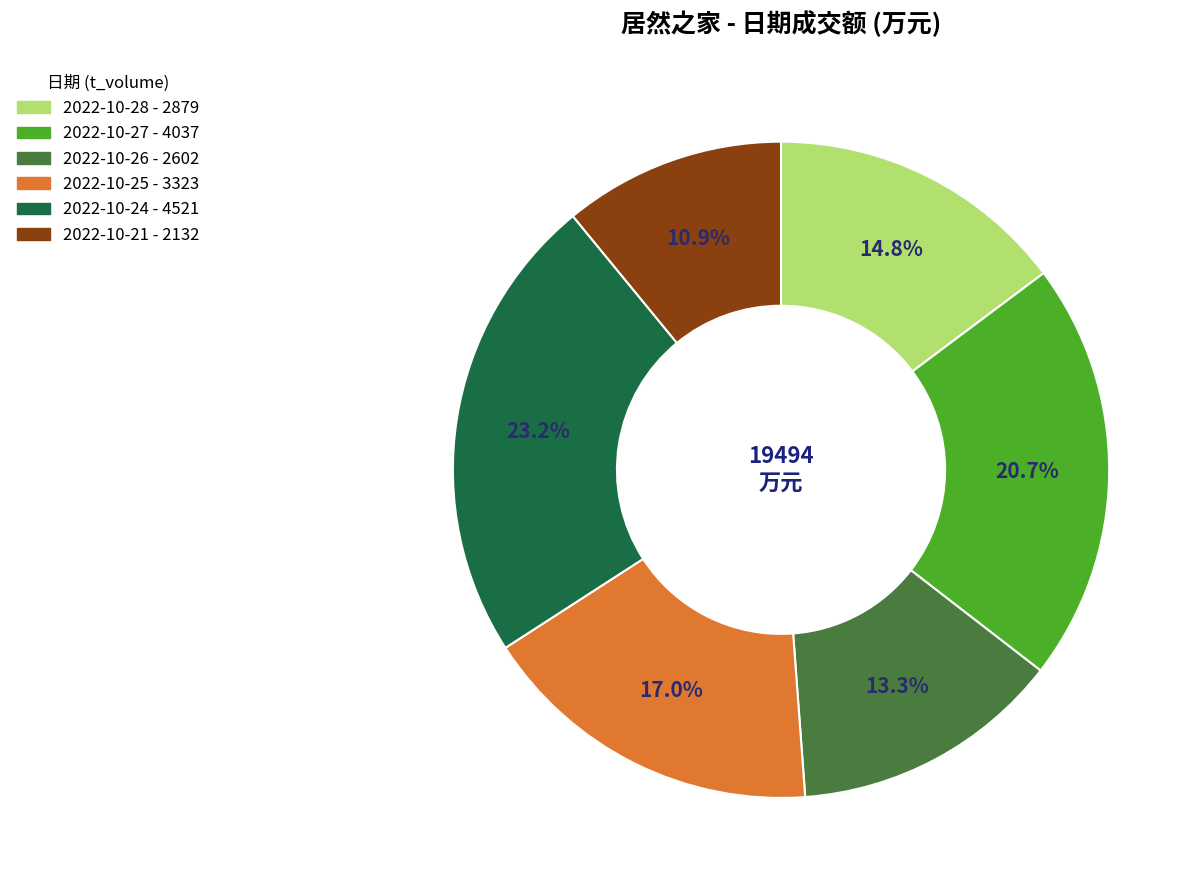

What is the smallest slice in the pie chart?

2022-10-21